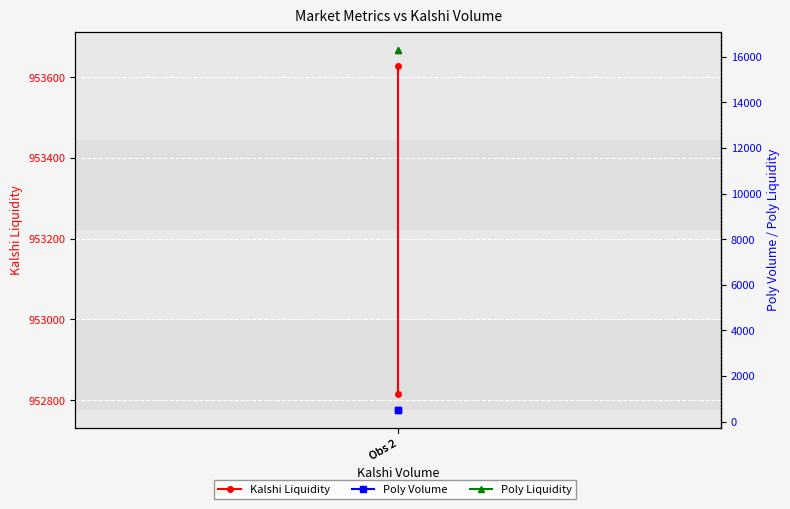

What is the difference between the highest and lowest values at Obs 2?

952309.9